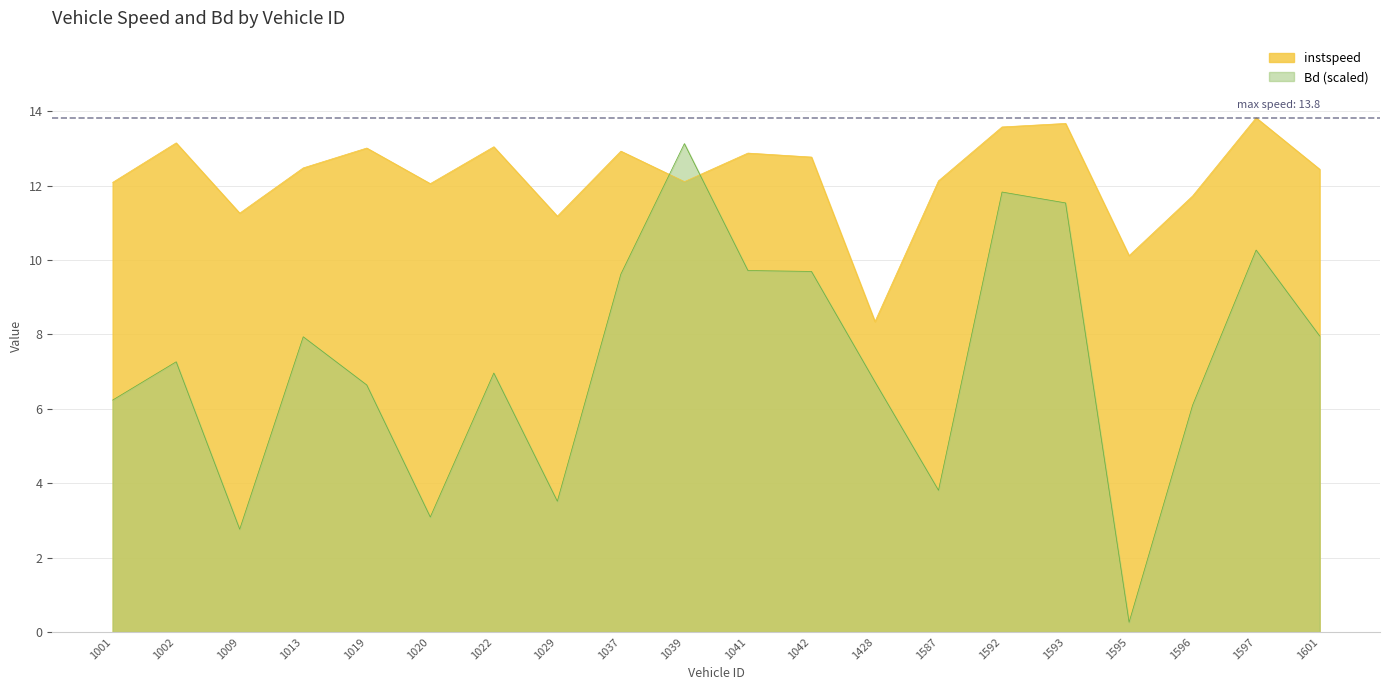

What is the difference between the second highest and second lowest values in the instspeed series?

3.6